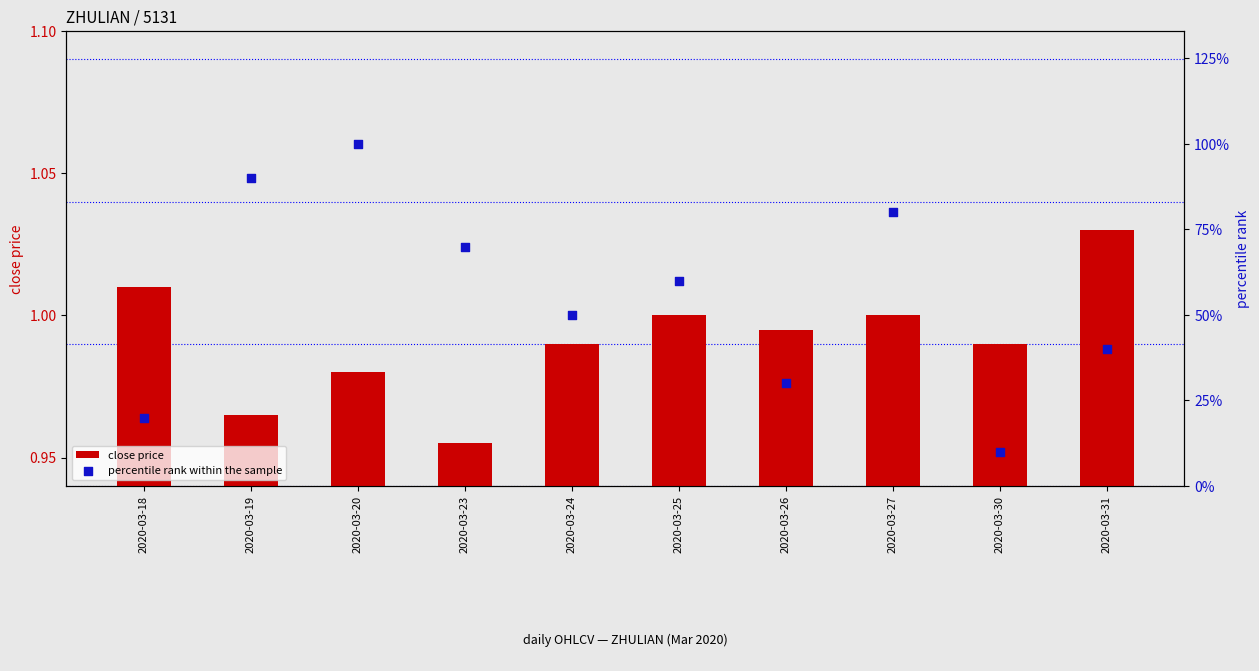

Which series has the largest total across all categories?

percentile rank within the sample